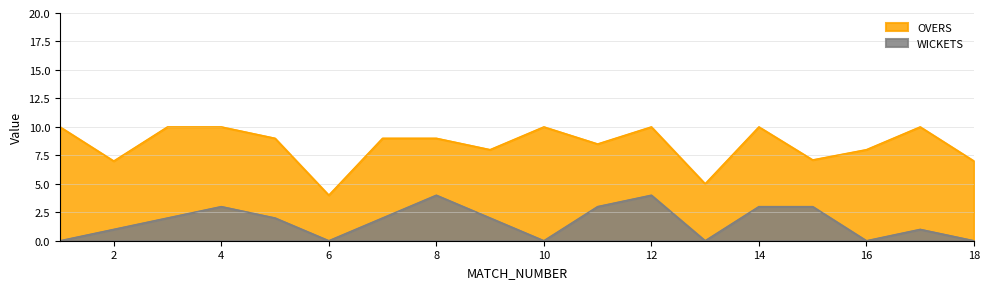

List the labels in order of WICKETS value, largest first.

8, 12, 4, 11, 14, 15, 3, 5, 7, 9, 2, 17, 1, 6, 10, 13, 16, 18